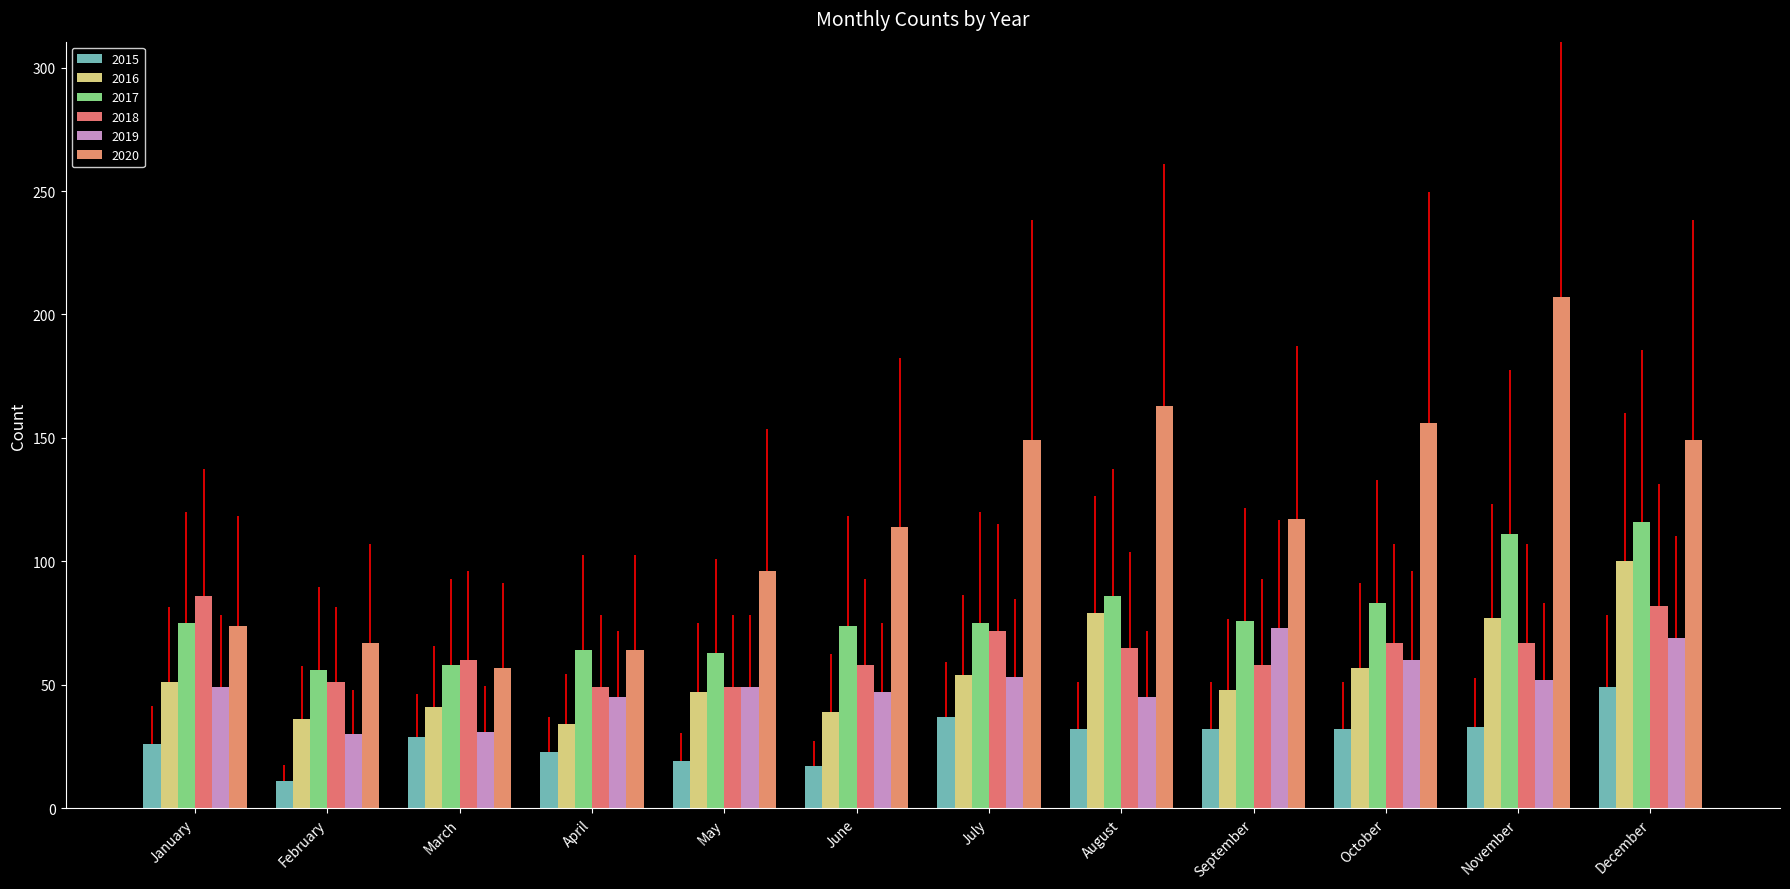

What is the average value of the 2015 series?

28